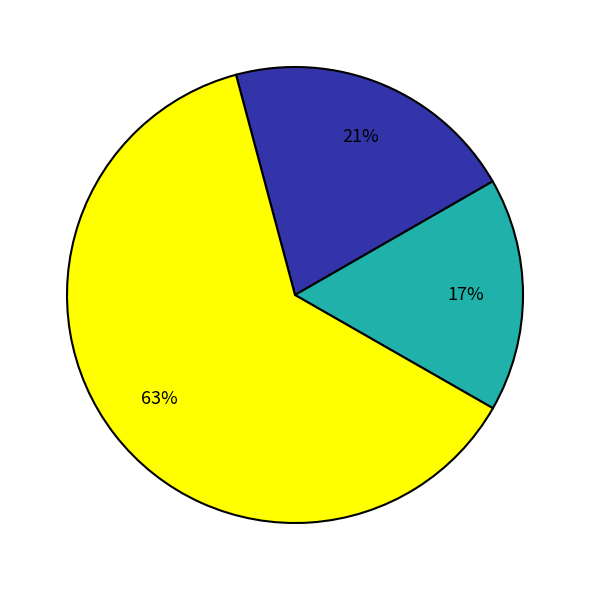

To the nearest percent, what is the average slice percentage?

33%